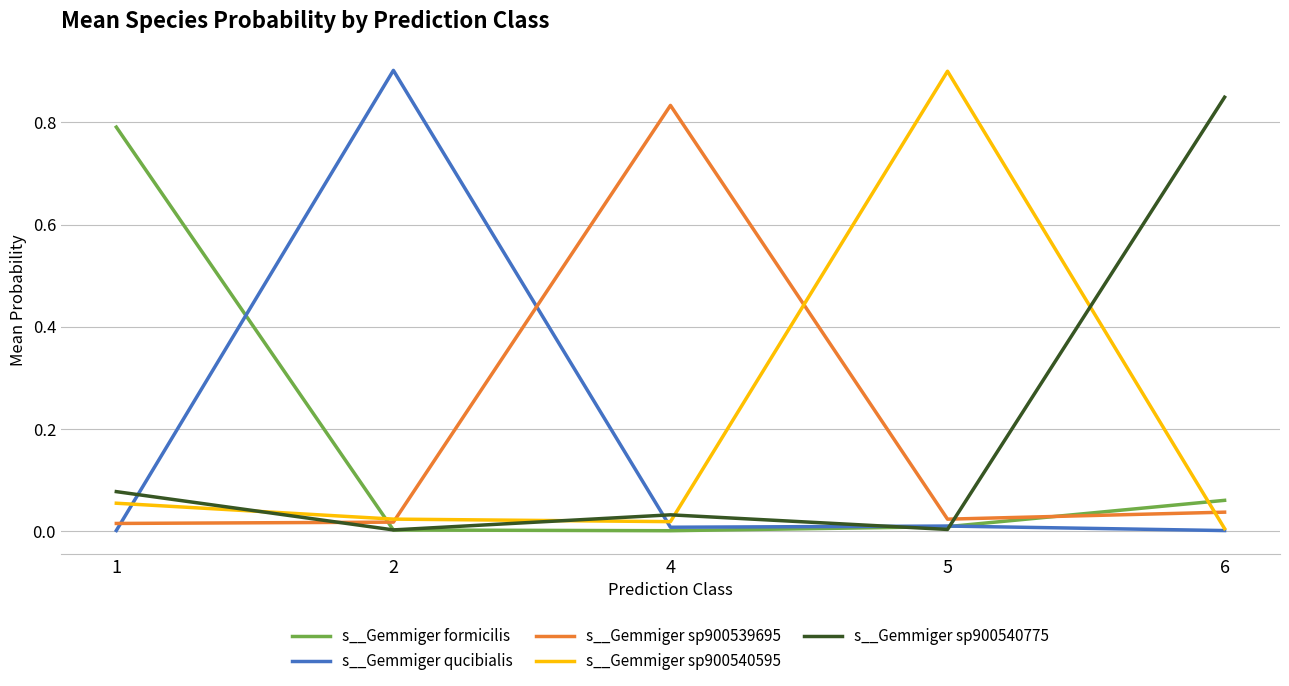

What value does the s__Gemmiger sp900540595 series have at 5?

0.9